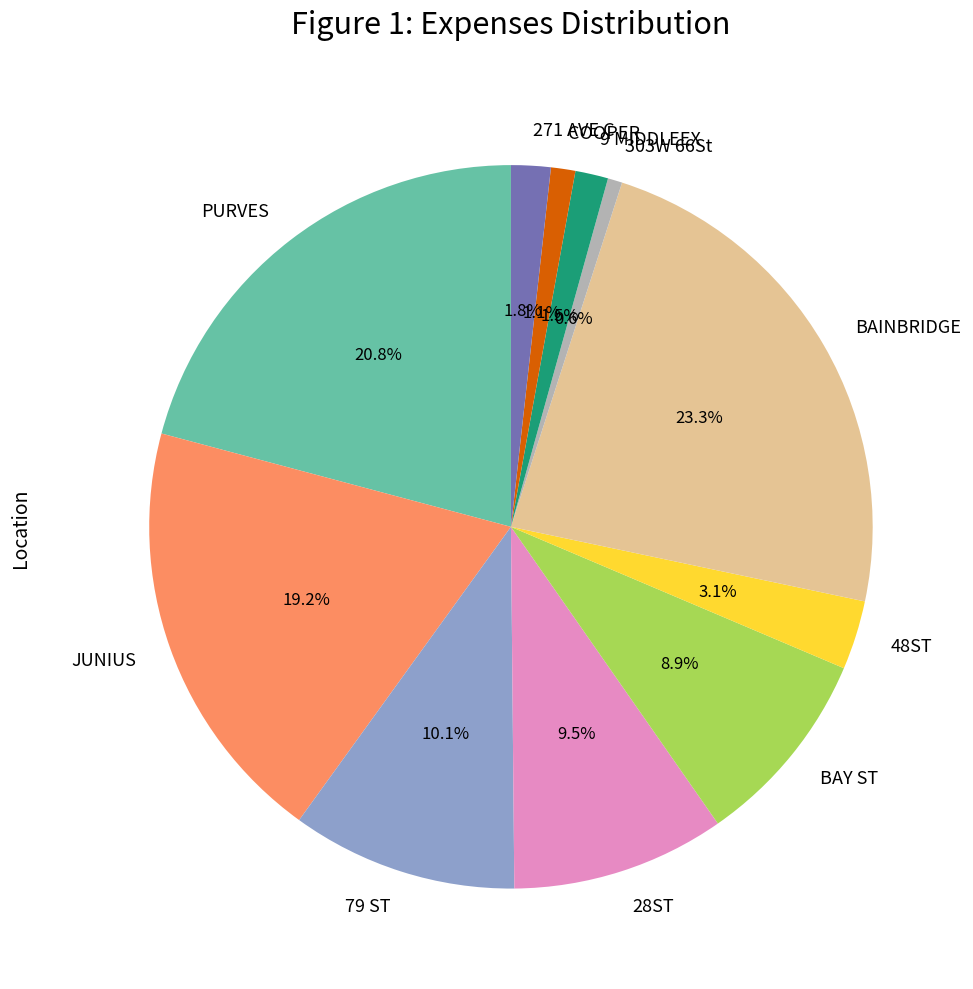

What percentage is NOT represented by PURVES?

79.2%